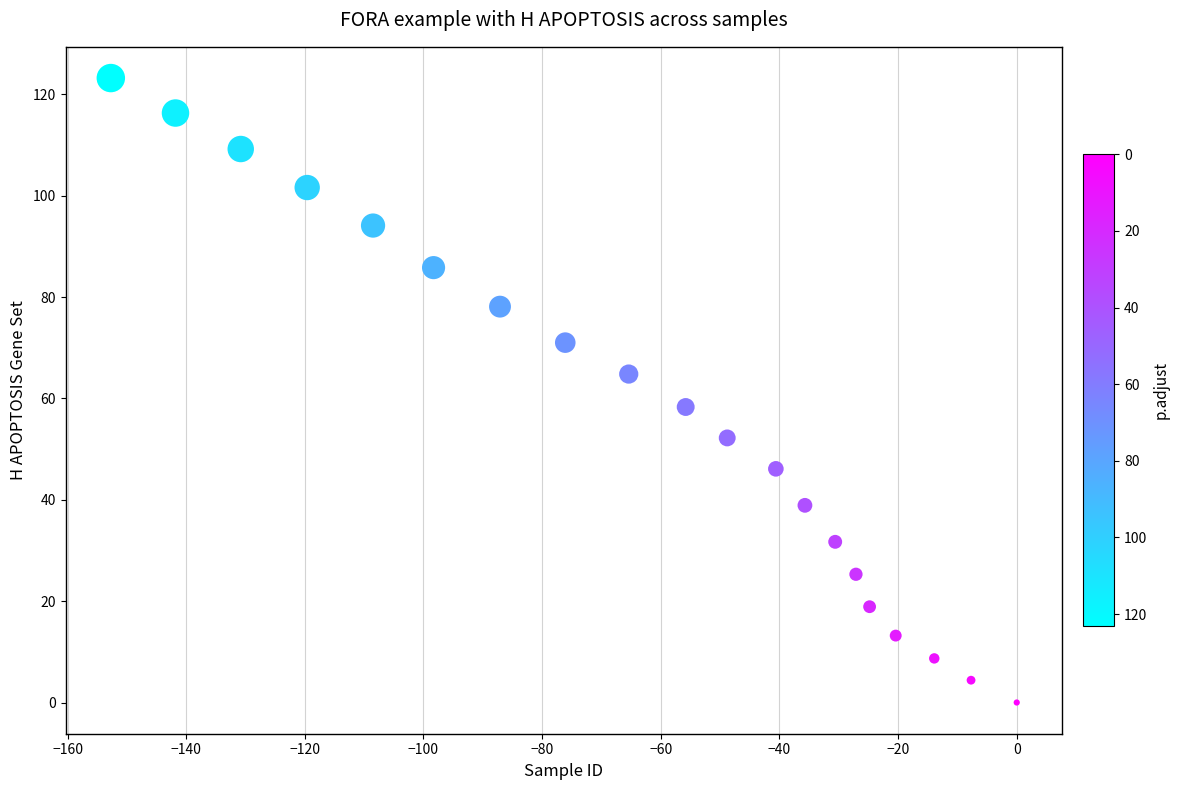

What is the range of X values (max minus min)?

152.7